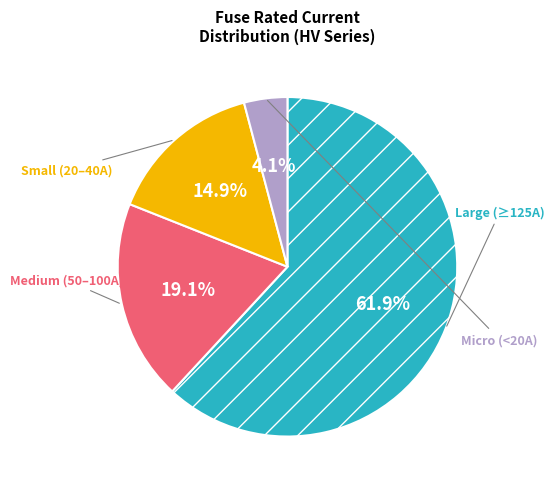

How many segments does this pie chart have?

4